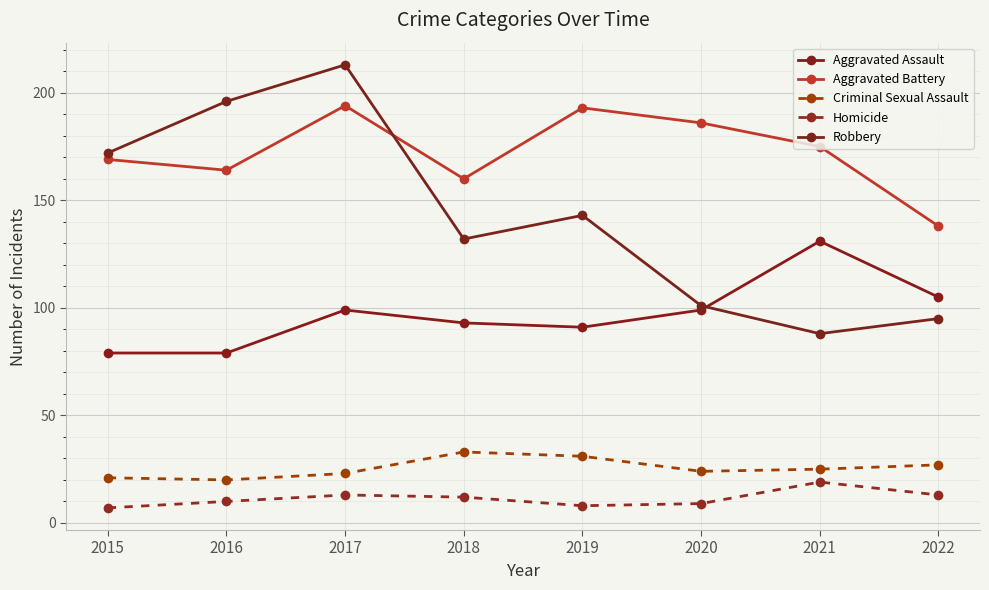

What is the approximate value of Robbery at 2018?

132